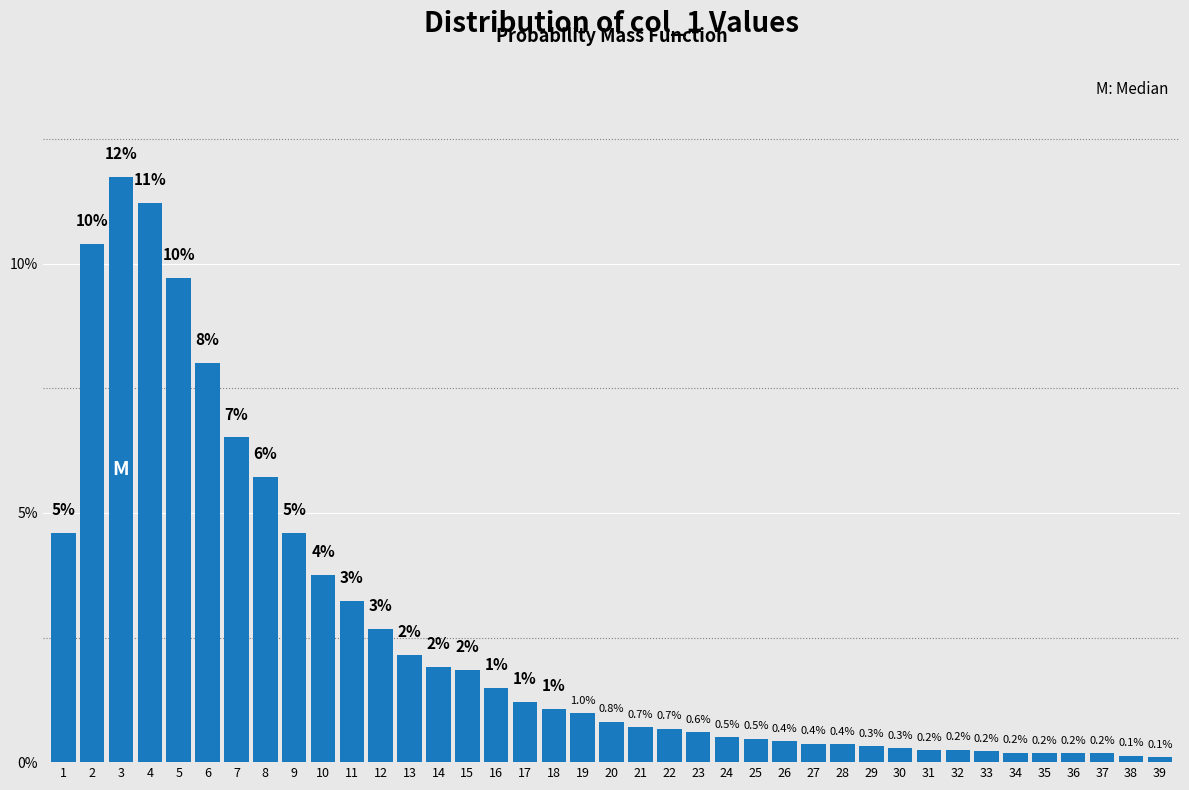

At which category does the chart reach its minimum across all series?

39